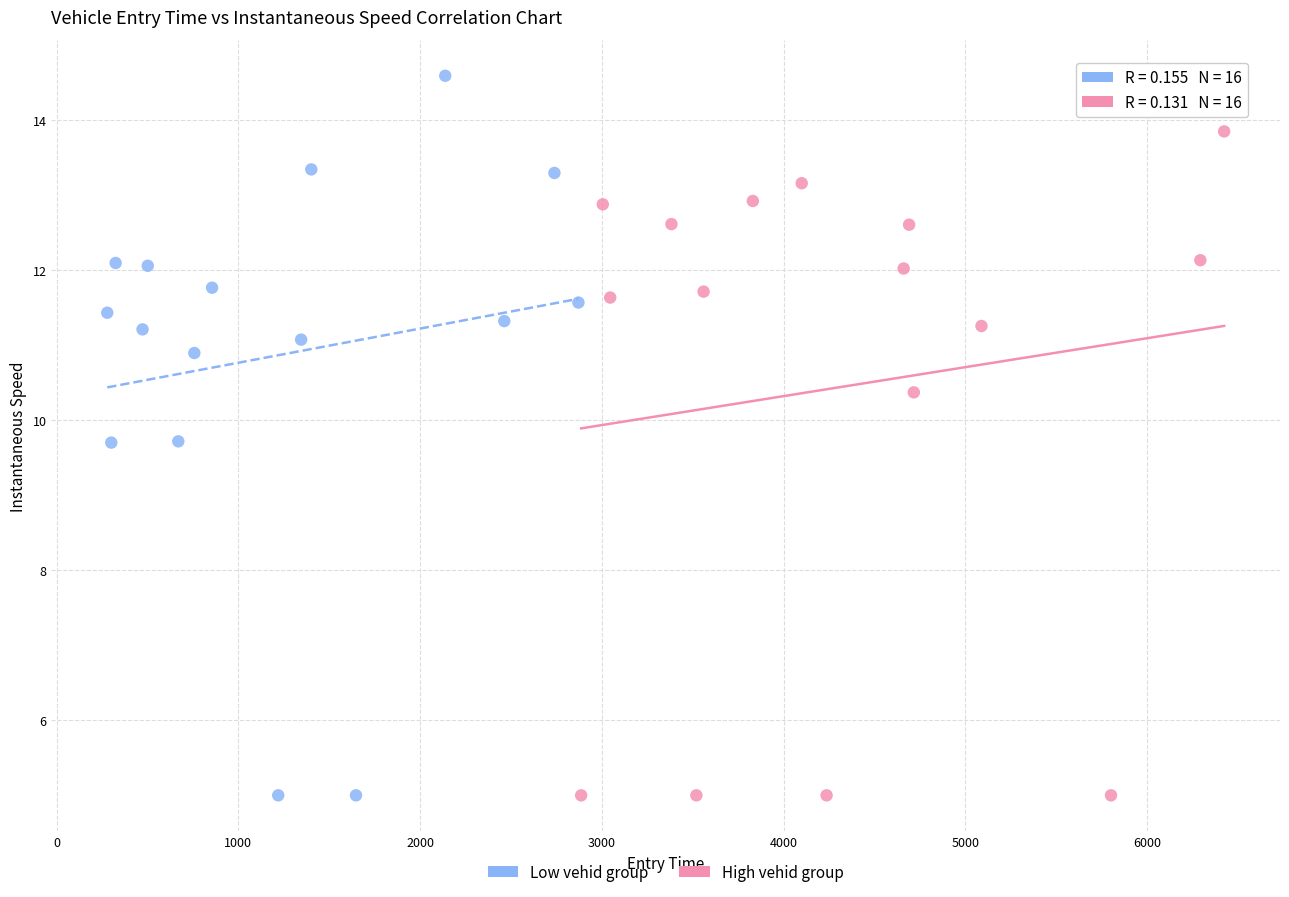

Which series has the widest spread of Y values?

Low vehid group